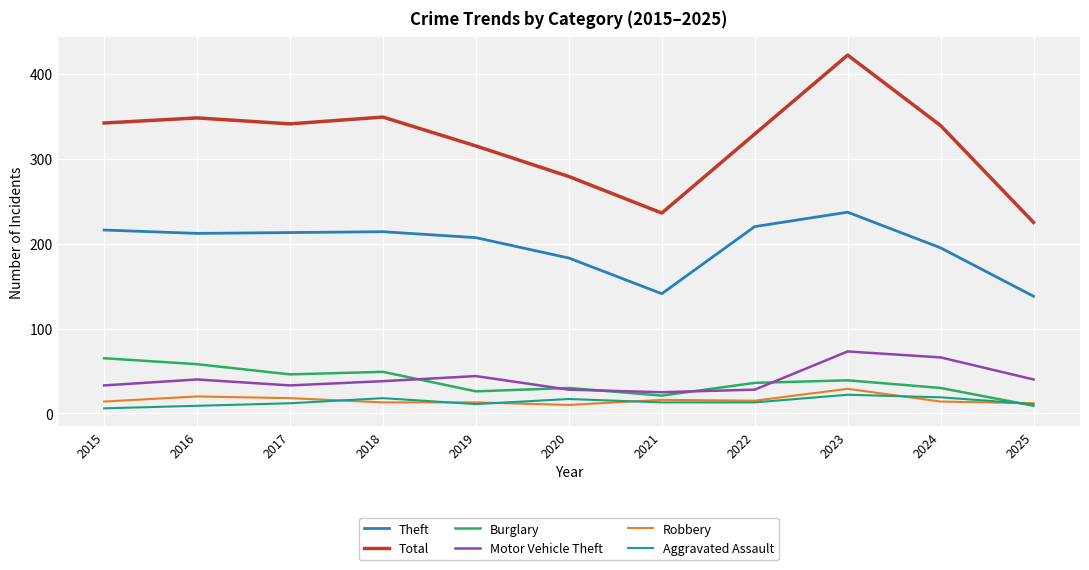

Rank the series by their maximum value, from lowest to highest.

Aggravated Assault, Robbery, Burglary, Motor Vehicle Theft, Theft, Total